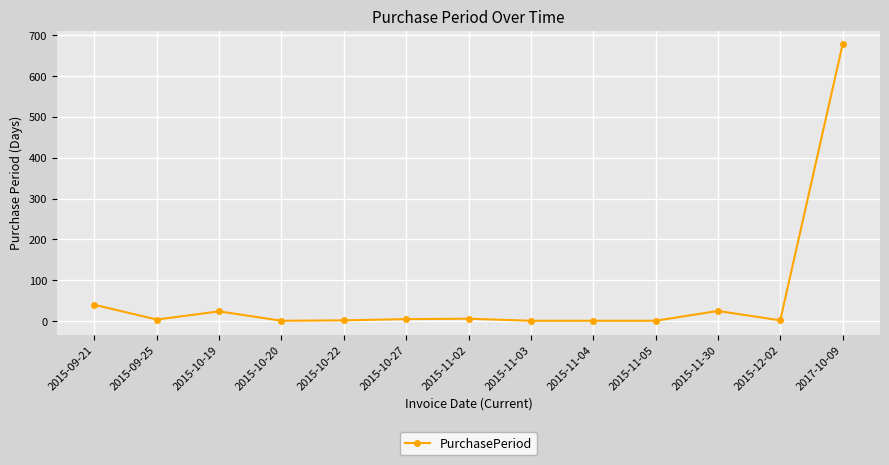

Where is the first local minimum?

2015-09-25